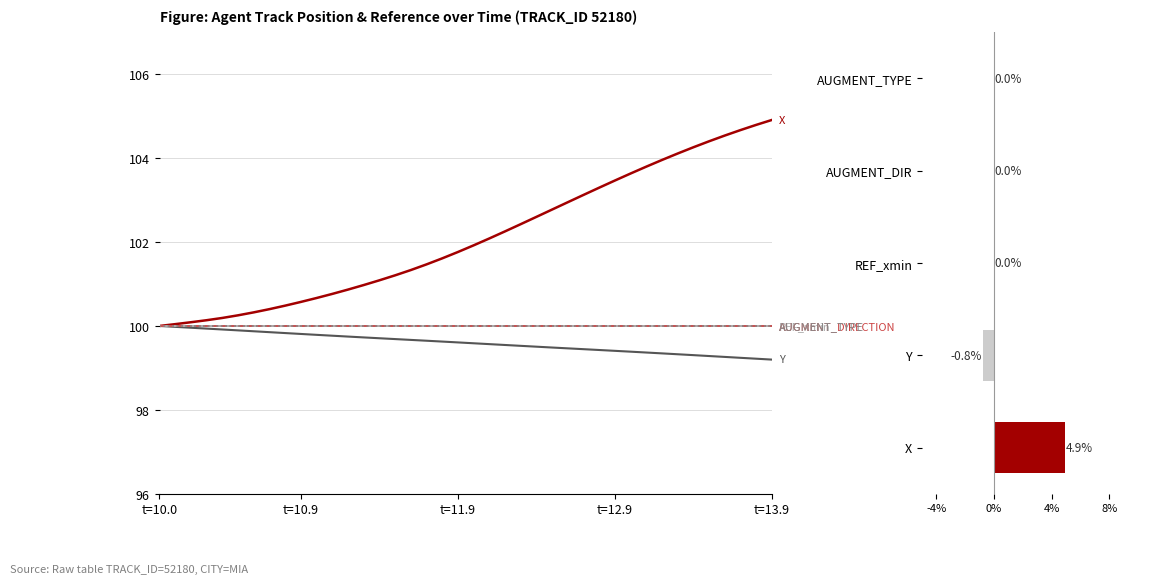

Which category has the highest value in the AUGMENT_TYPE series?

t=10.0